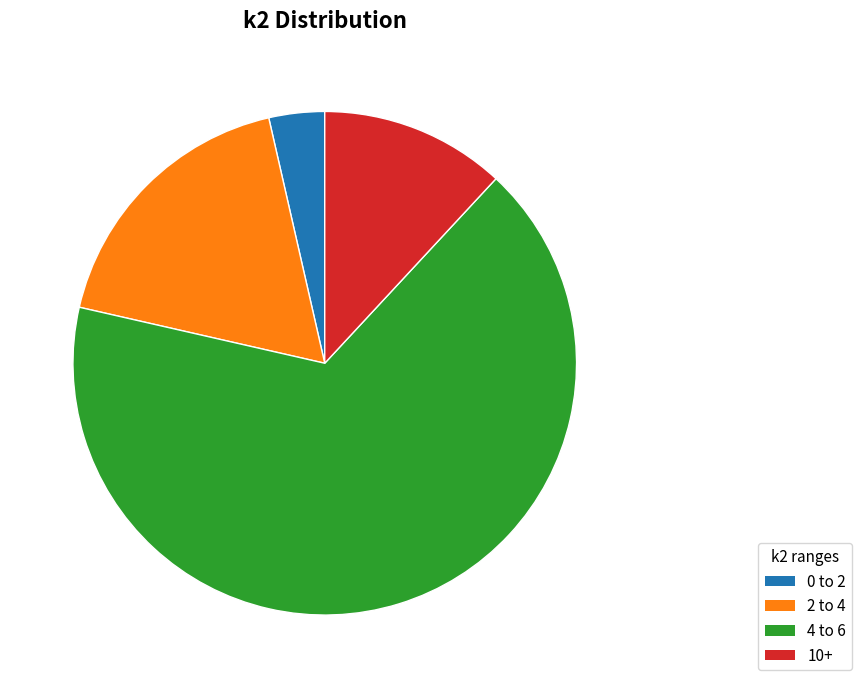

What is the ratio of the value at 4 to 6 to the value at 2 to 4?

3.7